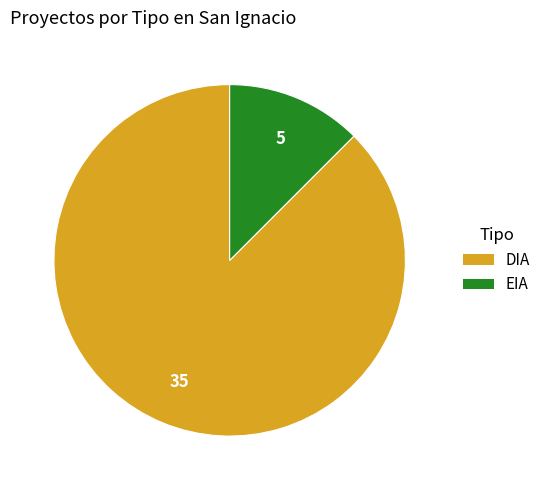

Does any single category account for the majority?

Yes